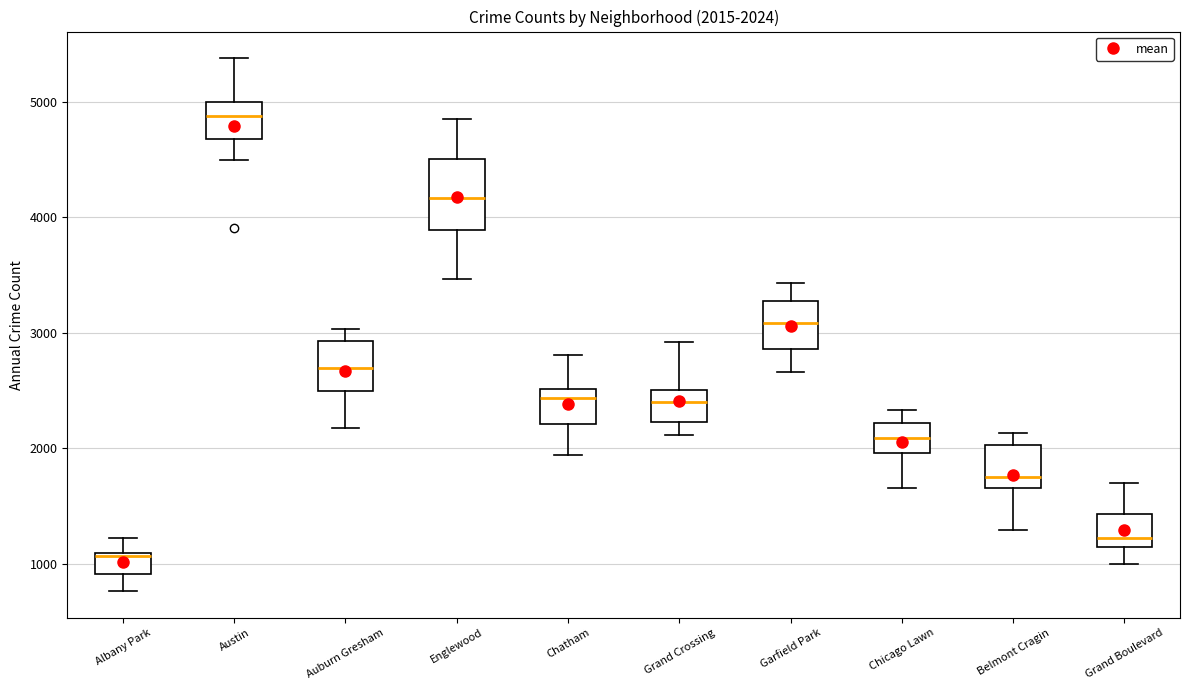

Which box is the tallest, from its lower edge to its upper edge?

Englewood